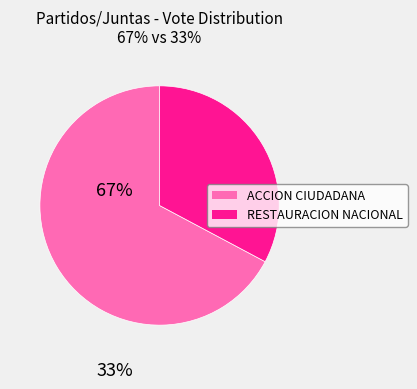

Does any single category account for the majority?

Yes